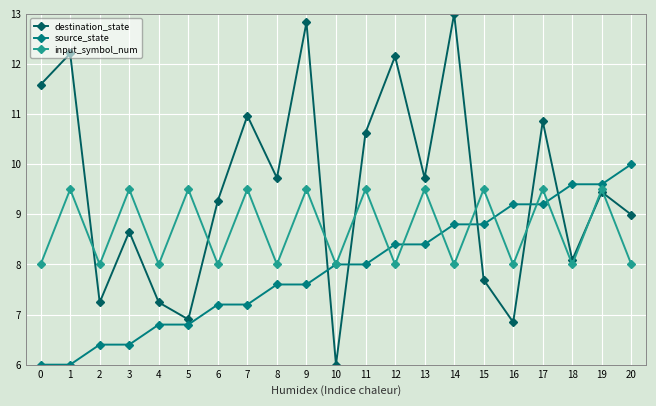

How many intersections are there between input_symbol_num and destination_state?

8